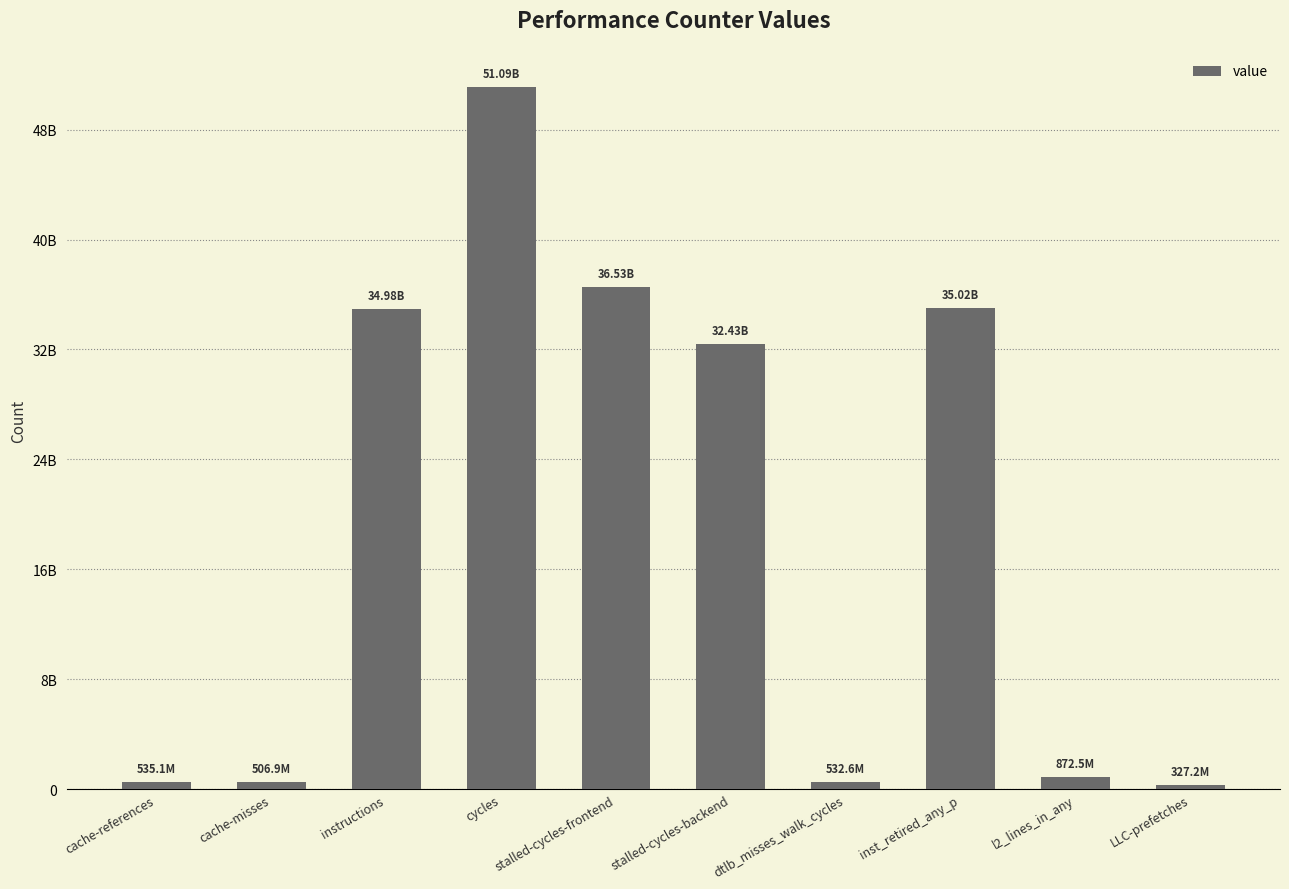

Reading left to right, transcribe all the data shown in this chart.

535145331	506949977	34975541647	51086694388	36531125413	32431110620	532608419	35022454928	872541117	327166544